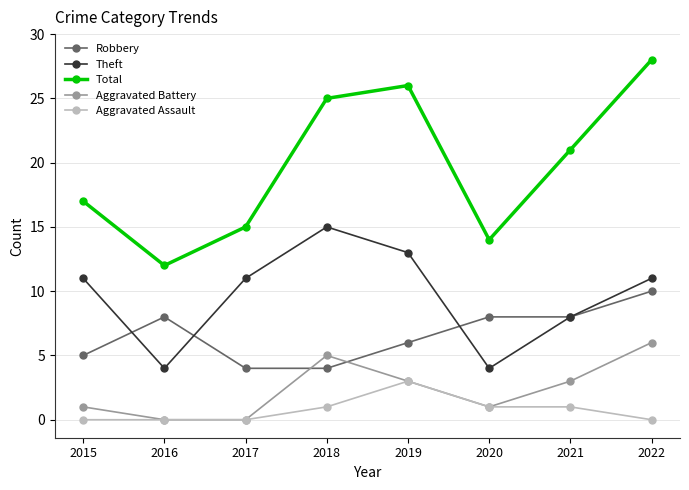

How many categories are shown in the chart?

8